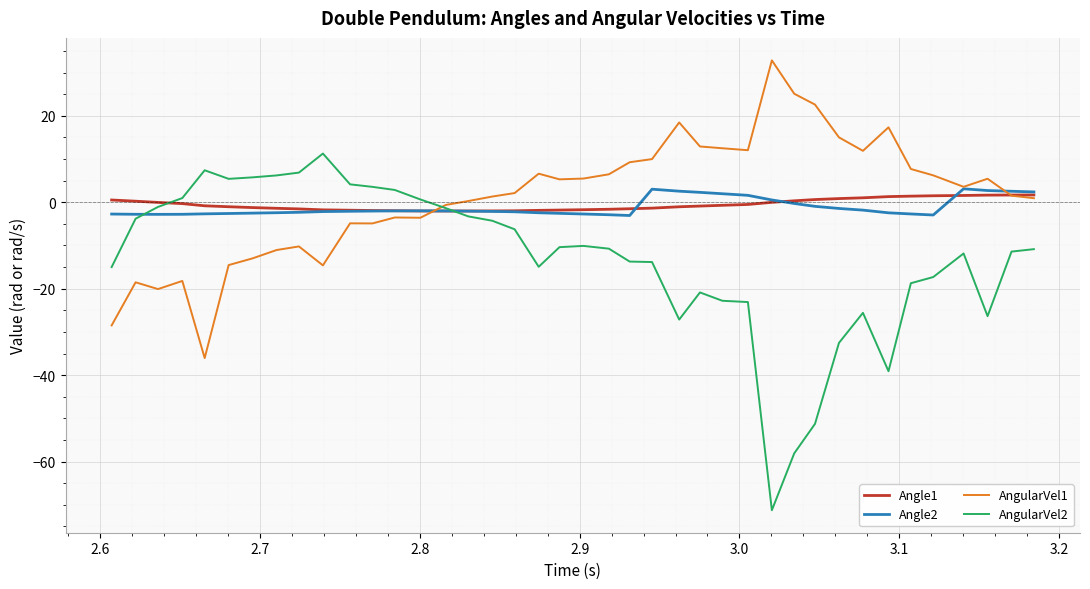

What are all the series names shown in the legend?

Angle1, Angle2, AngularVel1, AngularVel2